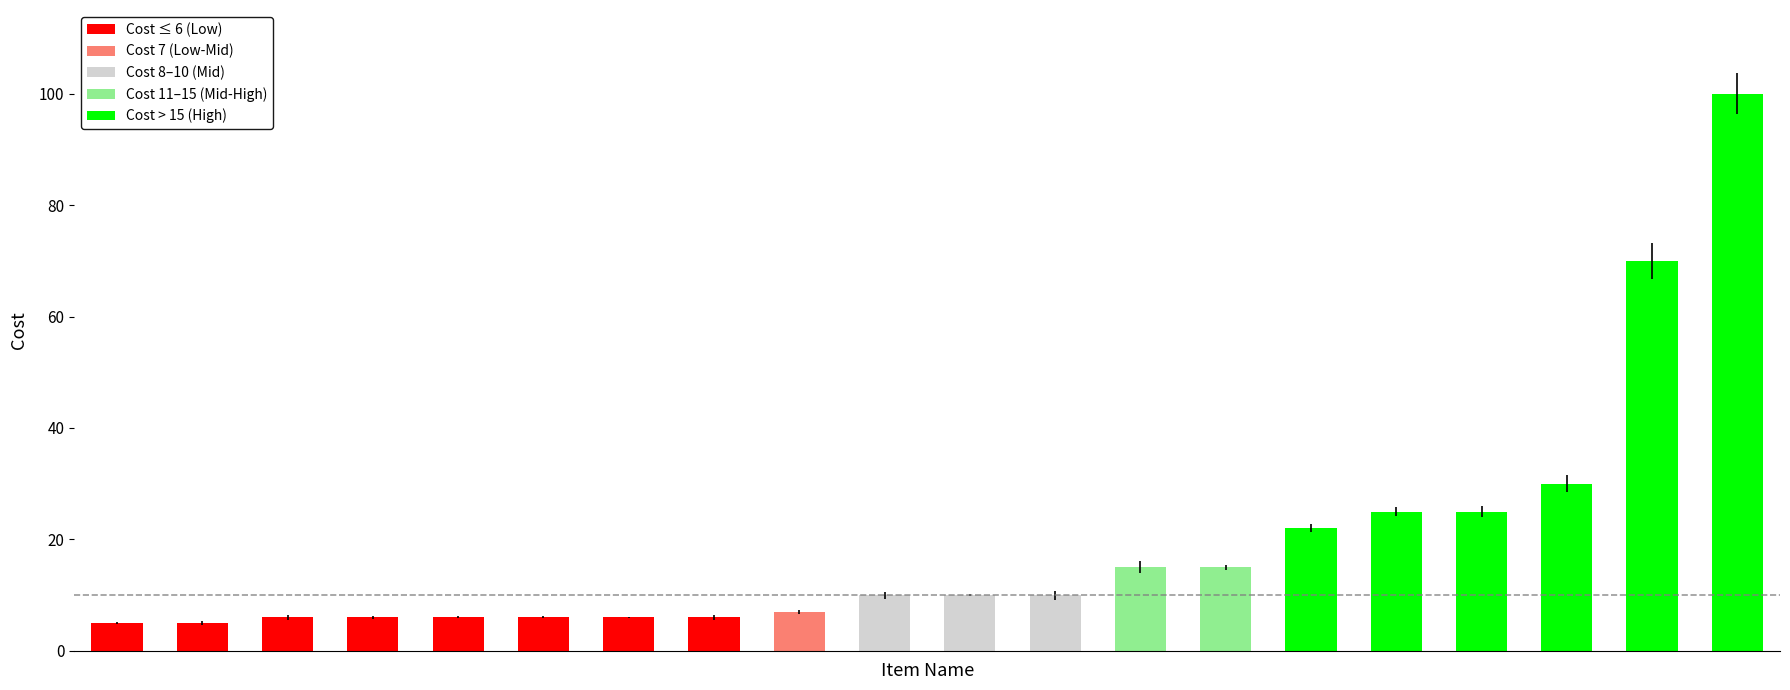

What is the label of the 4th bar from the left?

Concoction